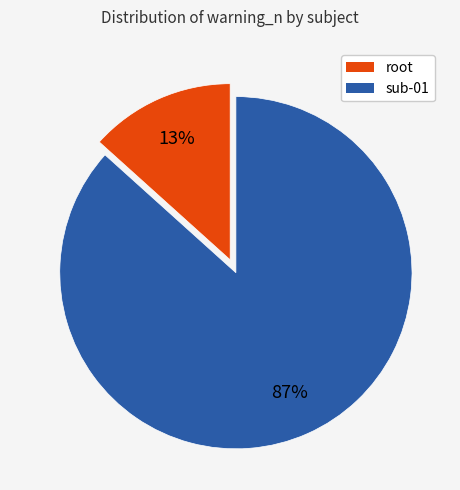

Is there a majority slice in this chart?

Yes